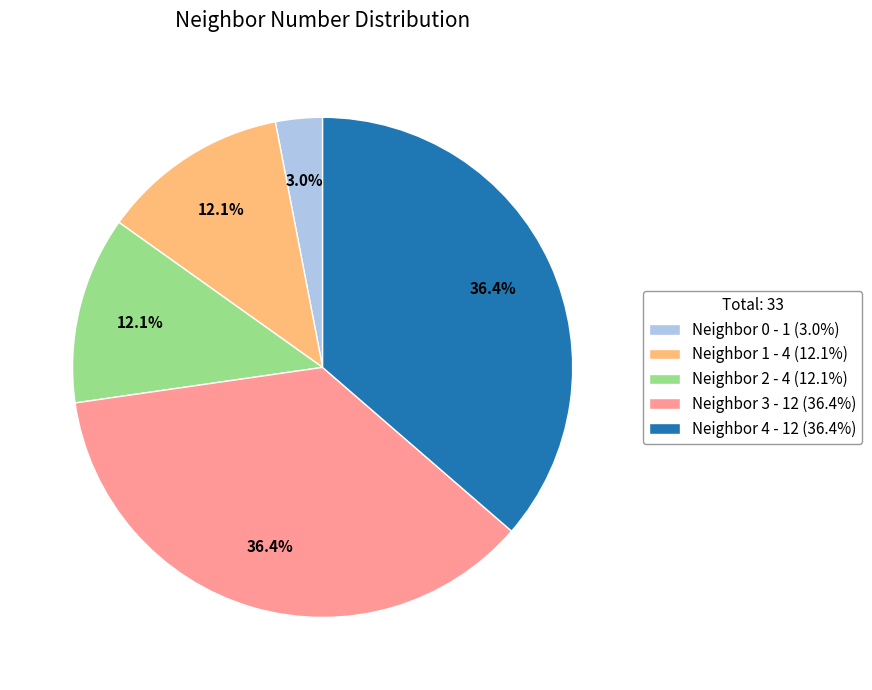

Do Neighbor 1 - 4 (12.1%) and Neighbor 2 - 4 (12.1%) together represent more than half of the pie?

No